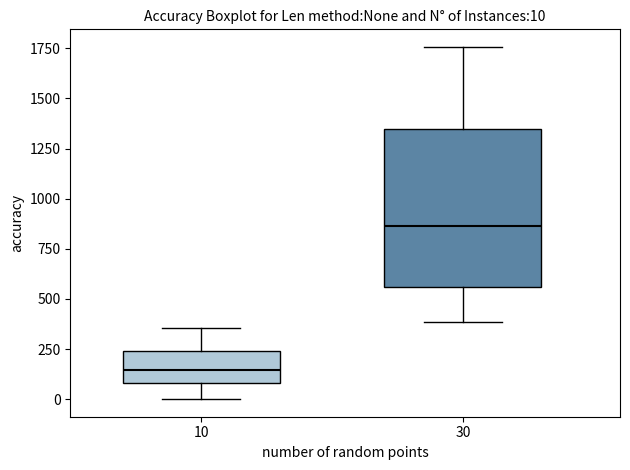

Comparing the boxes themselves (not the whiskers), which one is the tallest?

30